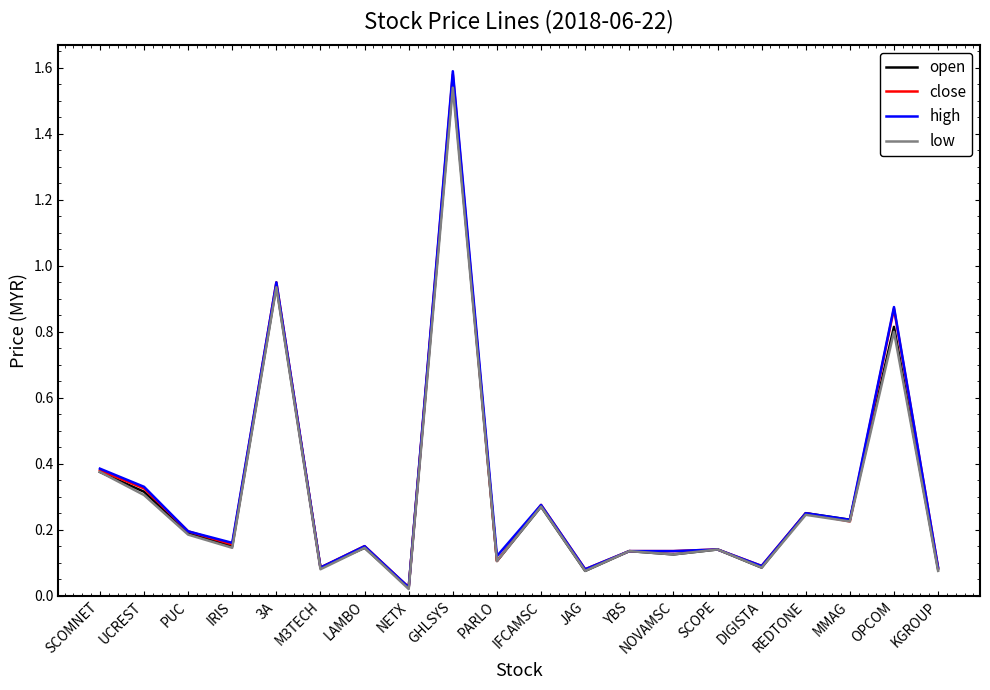

Which series has the largest range (max minus min)?

high